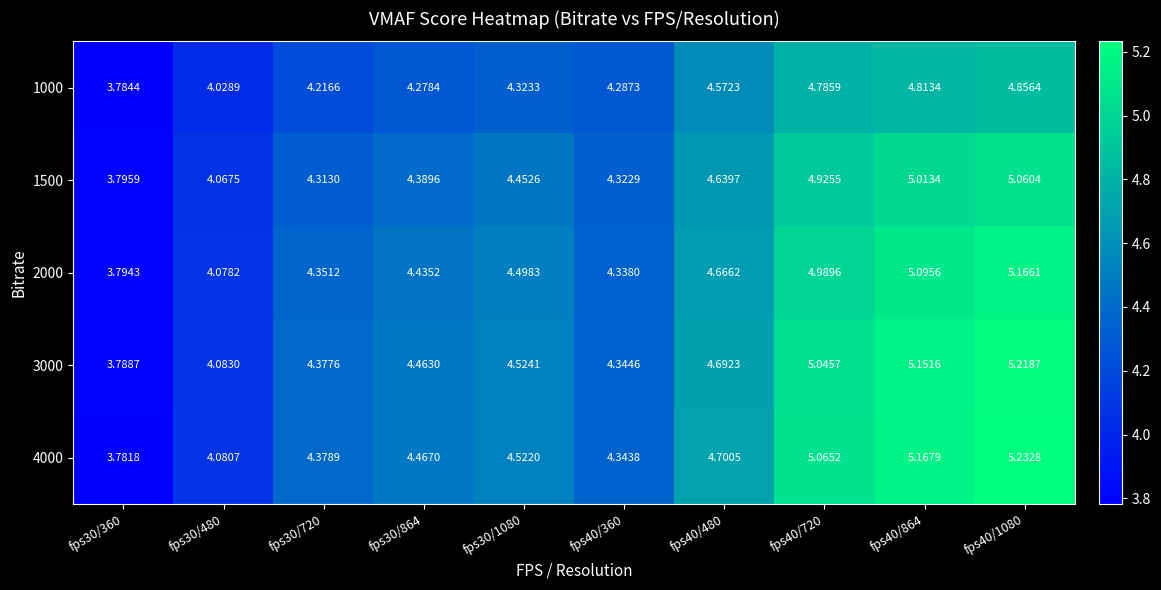

Is the value of 3000 at fps40/864 greater than the value of 2000 at fps40/720?

Yes